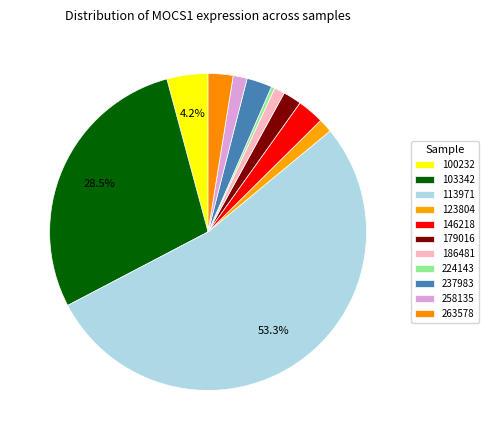

Between 103342 and 237983, which is larger?

103342